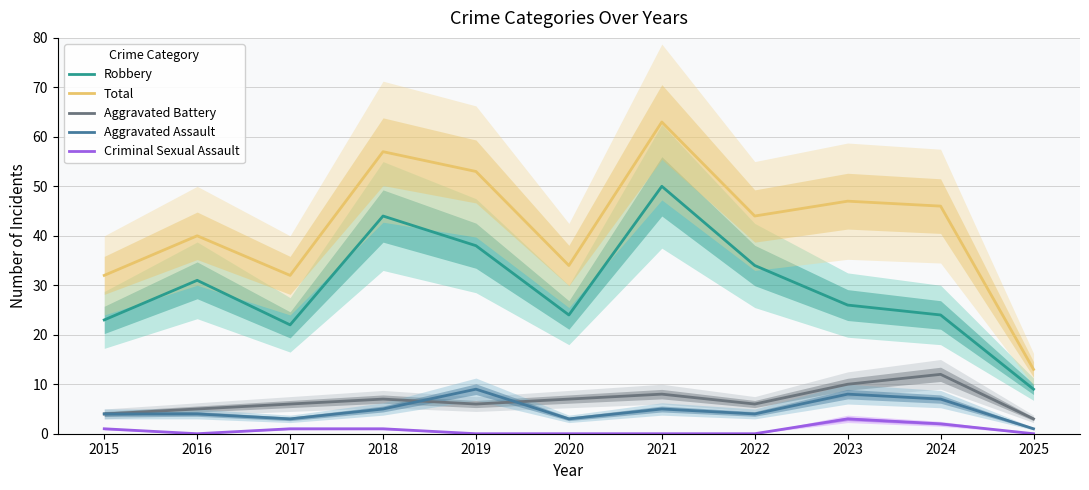

Count the Aggravated Assault values in the range 3 to 7.

8